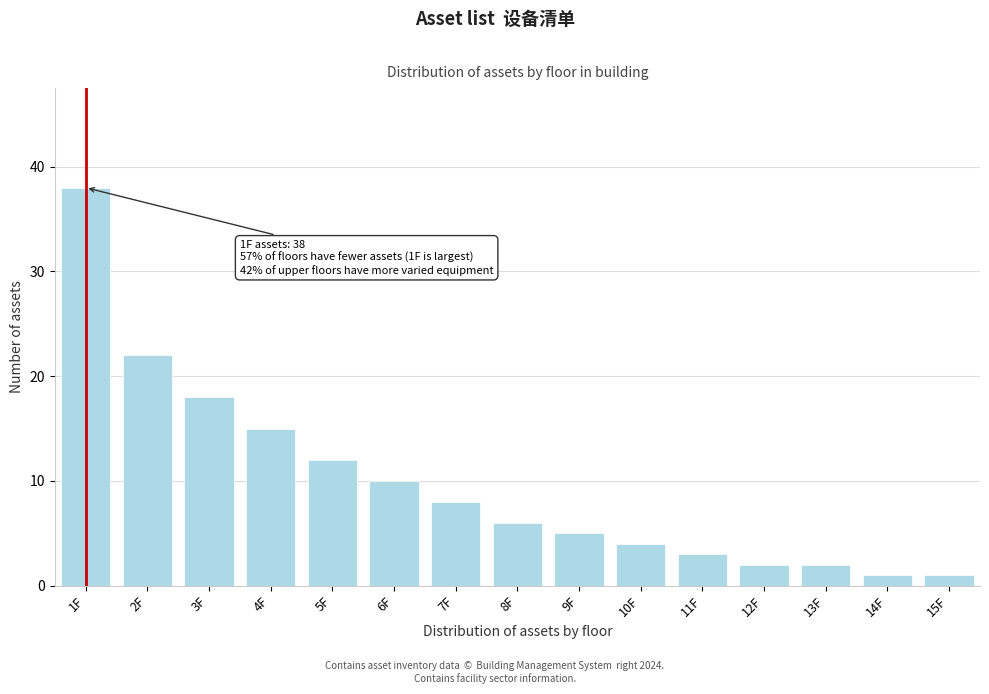

Reading left to right, what are all the values shown in this chart?

38	22	18	15	12	10	8	6	5	4	3	2	2	1	1